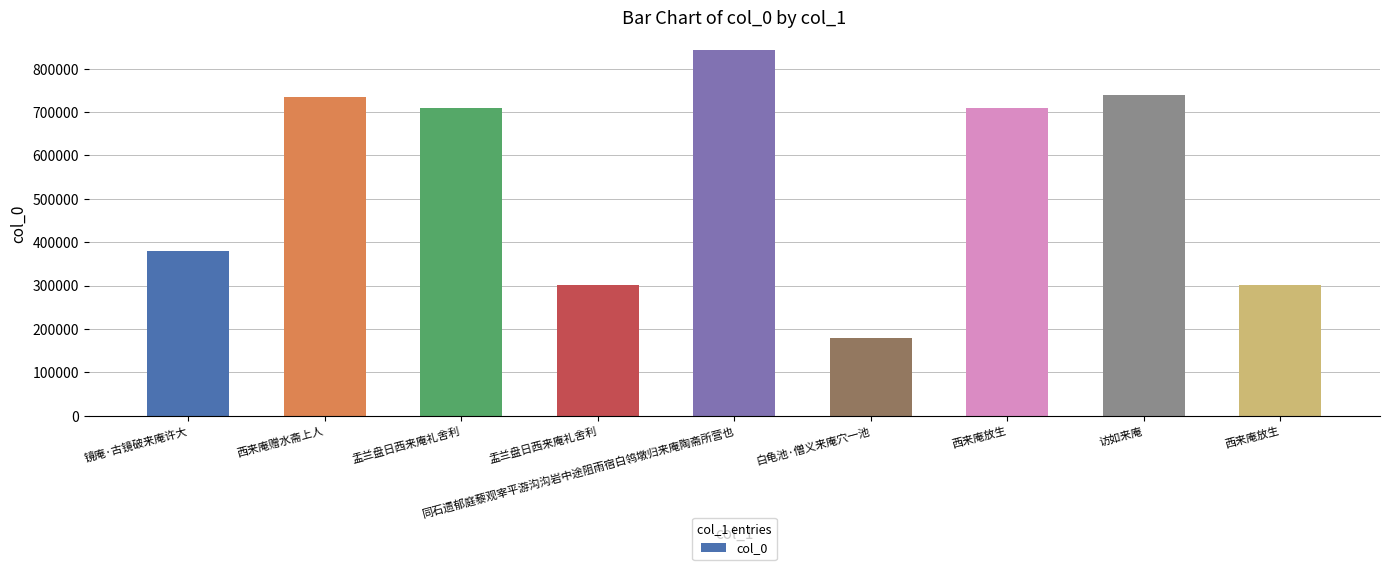

Rank the categories by value from lowest to highest.

白龟池·僧义来庵穴一池, 西来庵放生, 盂兰盘日西来庵礼舍利, 镜庵·古镜破来庵许大, 西来庵放生, 盂兰盘日西来庵礼舍利, 西来庵赠水斋上人, 访如来庵, 同石遗郁庭藜观宰平游沟沟岩中途阻雨宿白鸰墩归来庵陶斋所营也